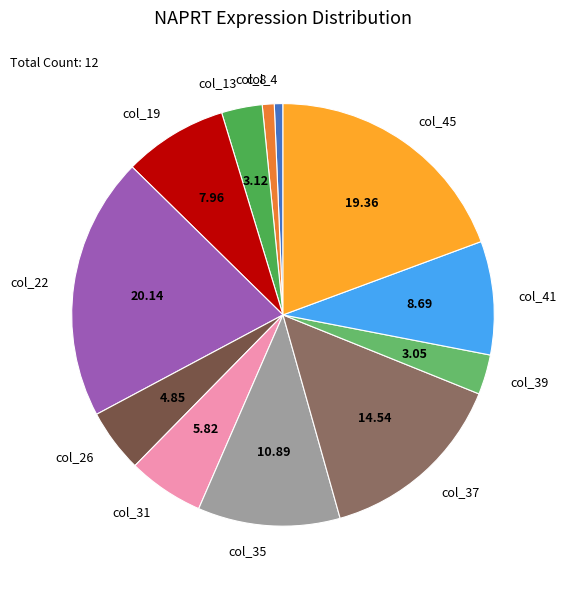

Is there any slice that represents more than half of the pie?

No